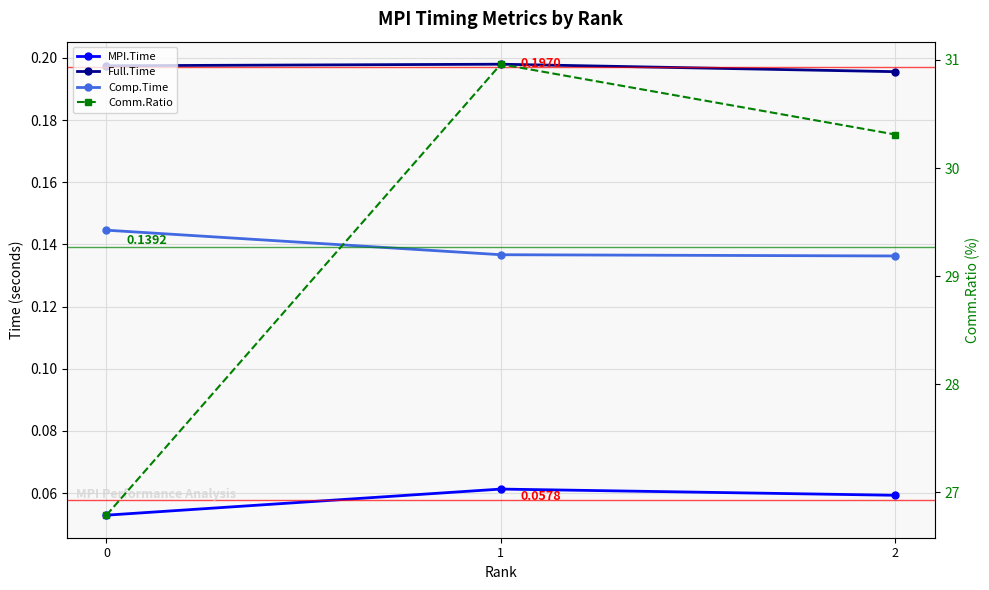

Count the MPI.Time values in the range 0 to 1.

3